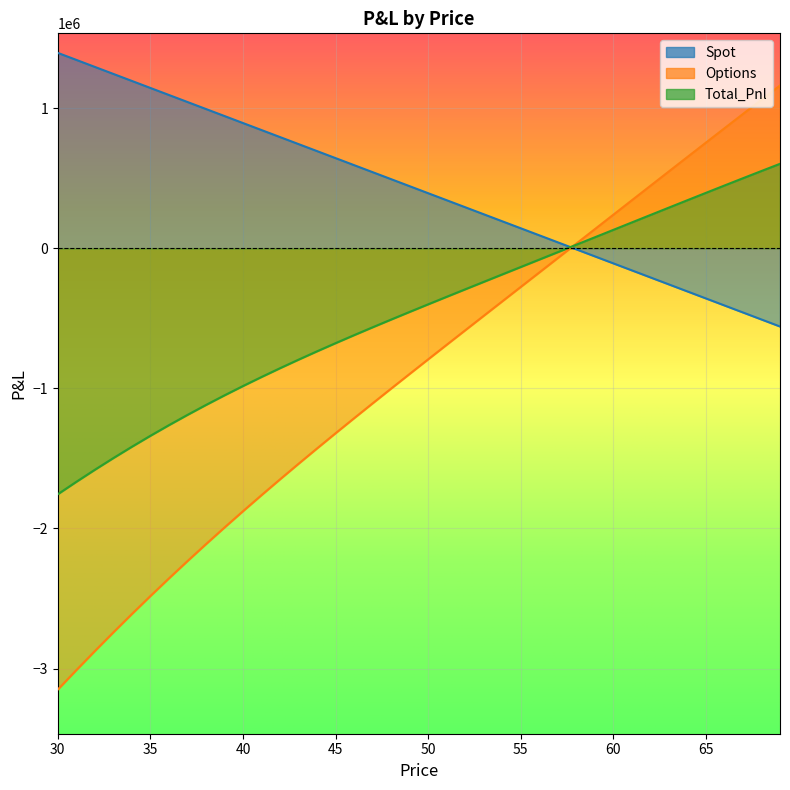

Which series has the largest range (max minus min)?

Options